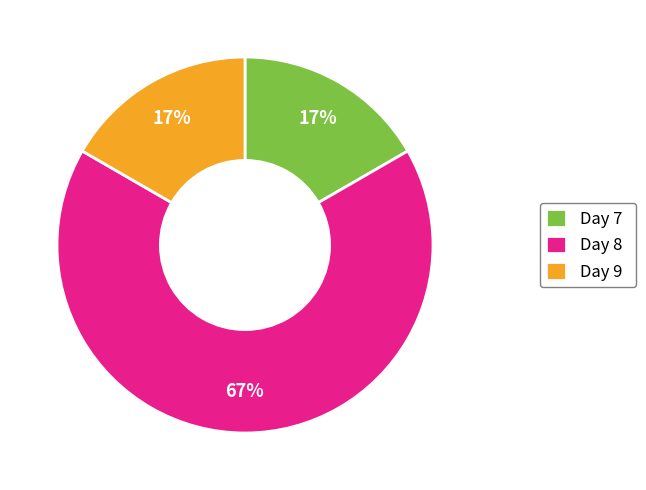

What percentage is the Day 9 slice, to the nearest percent?

17%